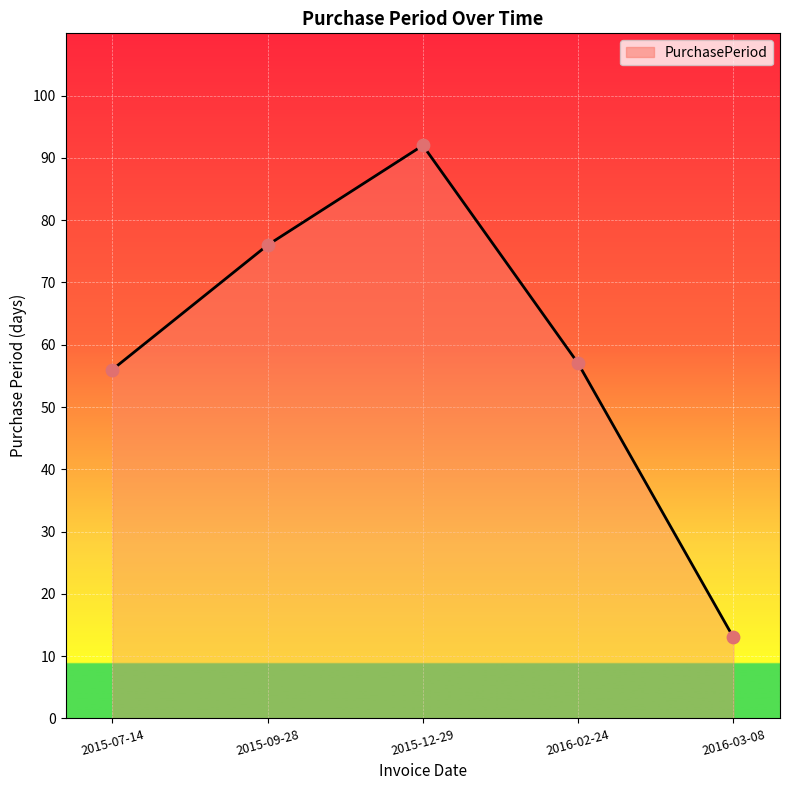

Approximately how many times larger is the value at 2016-03-08 compared to 2015-09-28?

0.2